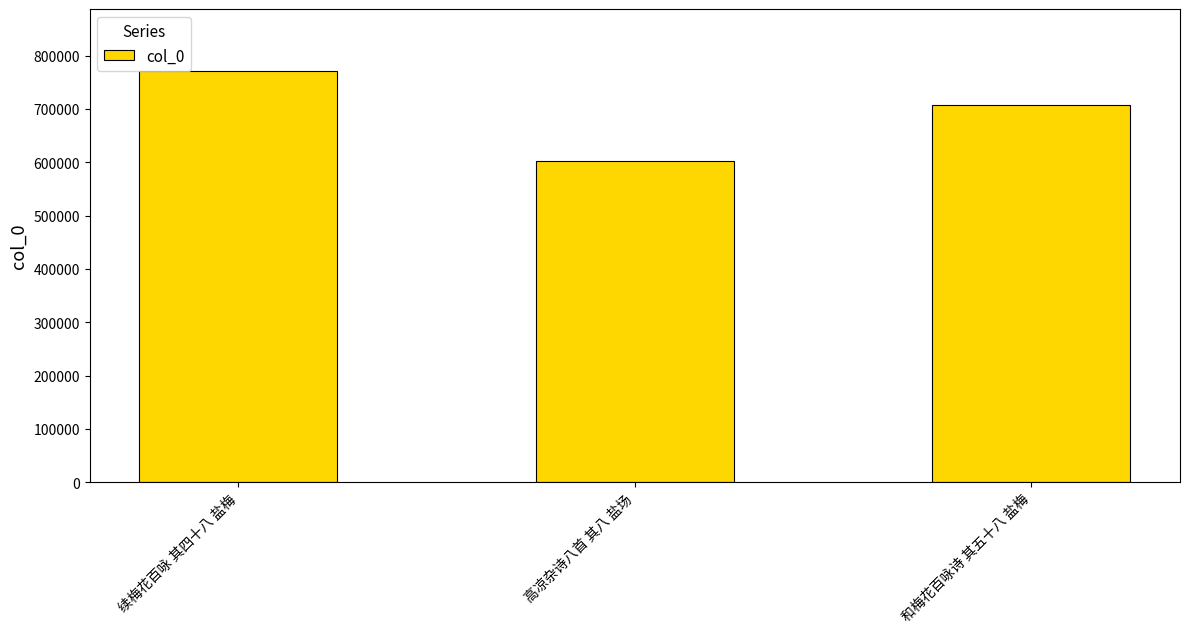

What is the difference between the values at 高凉杂诗八首 其八 盐场 and 续梅花百咏 其四十八 盐梅?

169764